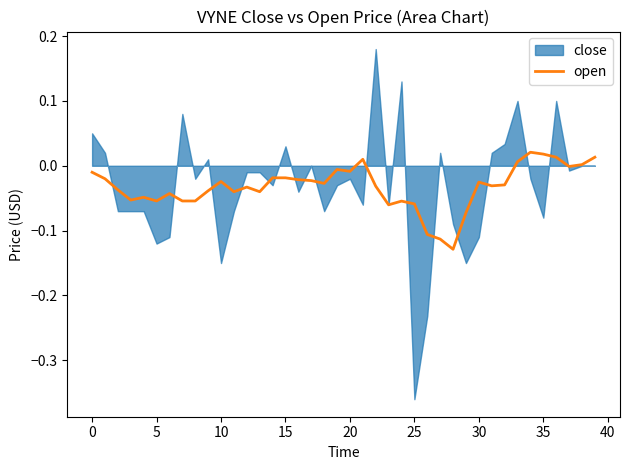

How many points are lower than both their immediate neighbors (excluding endpoints)?

11